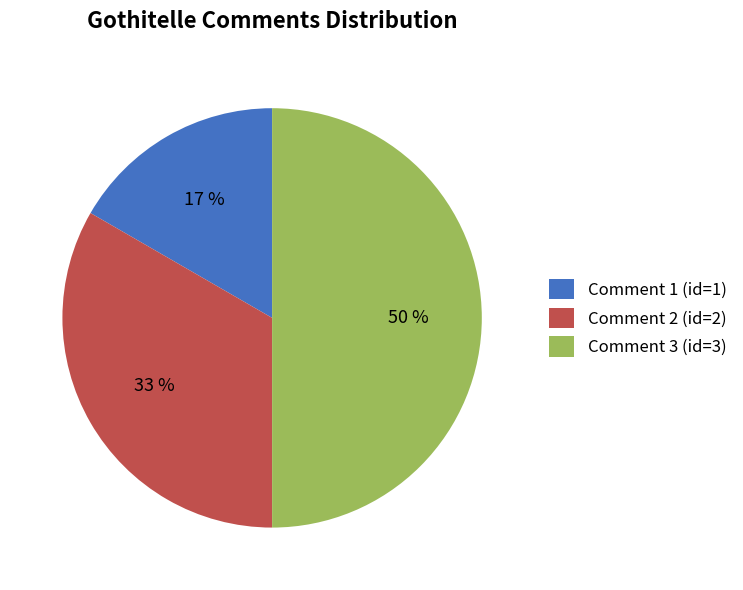

How many segments does this pie chart have?

3